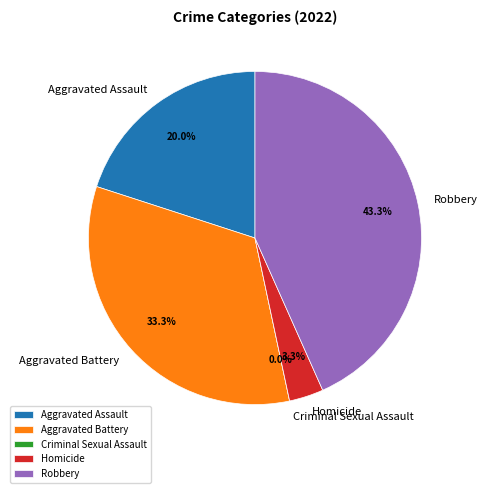

Which slice is the largest?

Robbery